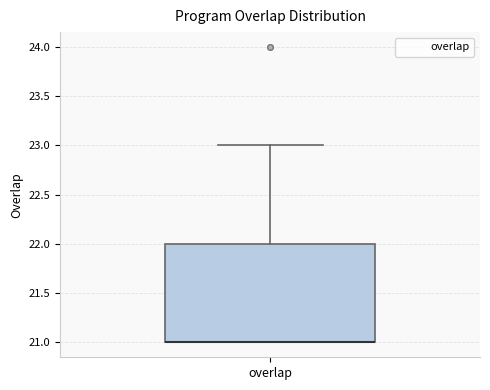

Read this box plot against the y-axis: the position of the median line, the range covered by the box, and the ends of both whiskers. The values are not printed on the chart, so give them approximately, as read against the axis.

median 21 (drawn on the box's lower edge), box 21 to 22, whiskers 21 to 23